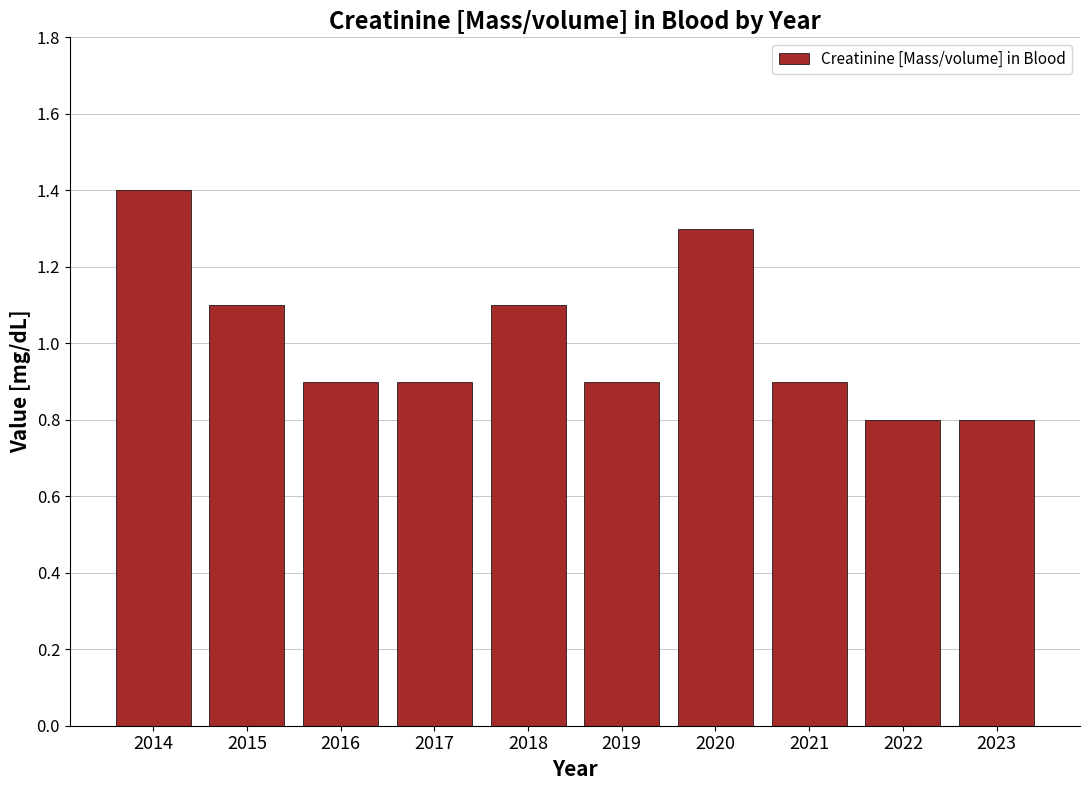

Approximately how many times larger is the value at 2017 compared to 2018?

0.8